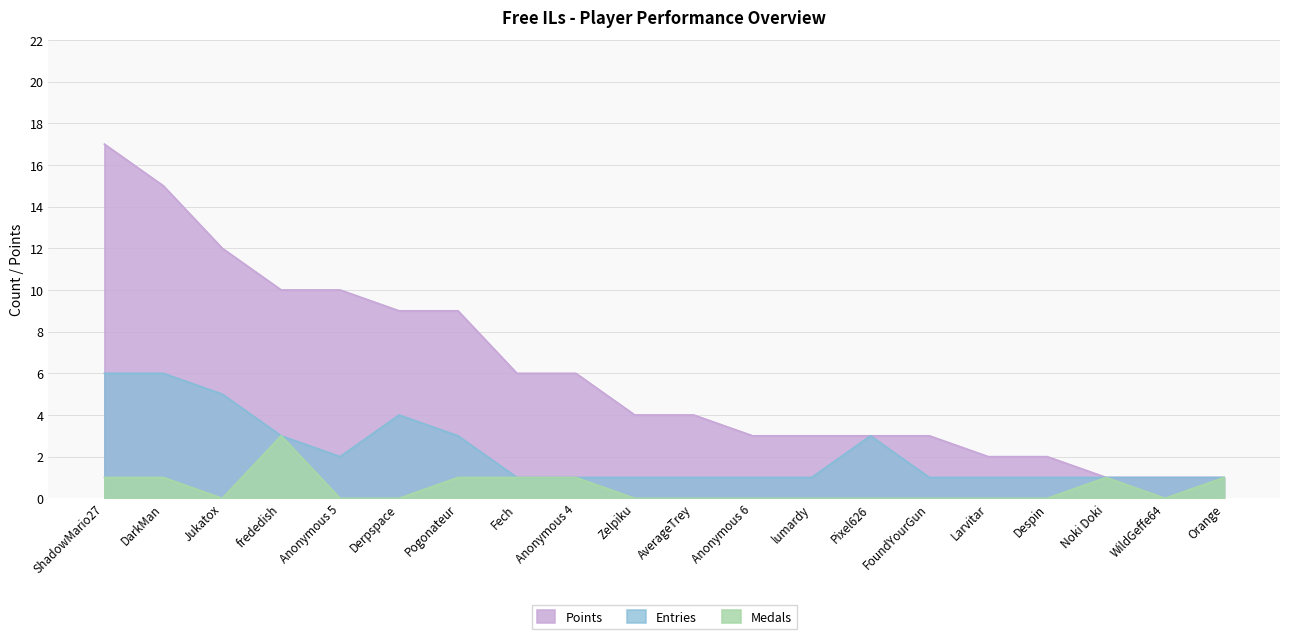

Between ShadowMario27 and DarkMan, which series saw the biggest shift?

Points